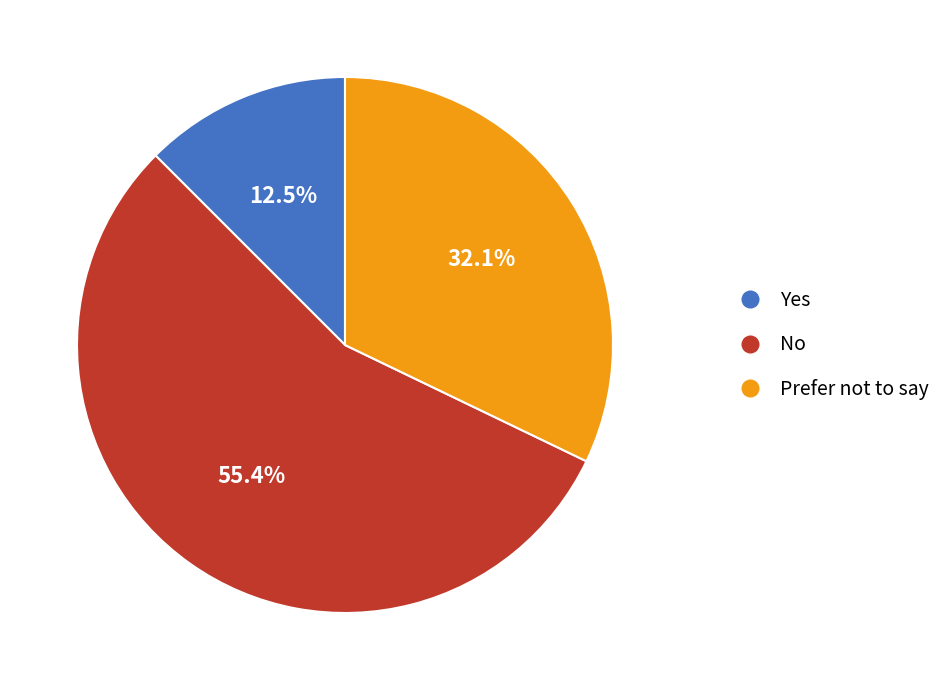

Which has a higher value, No or Prefer not to say?

No